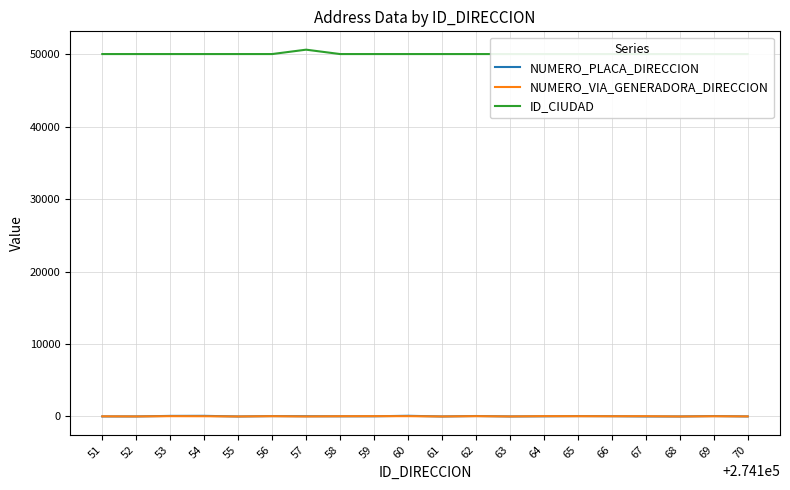

True or false: NUMERO_PLACA_DIRECCION has more than 0 points higher than both neighbors.

True